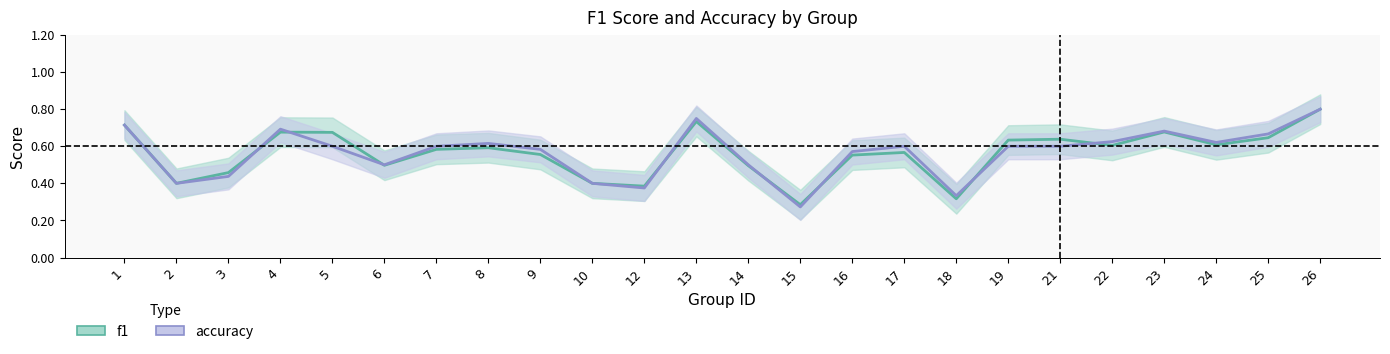

What is the value of the accuracy point at the 11th from the left?

0.4